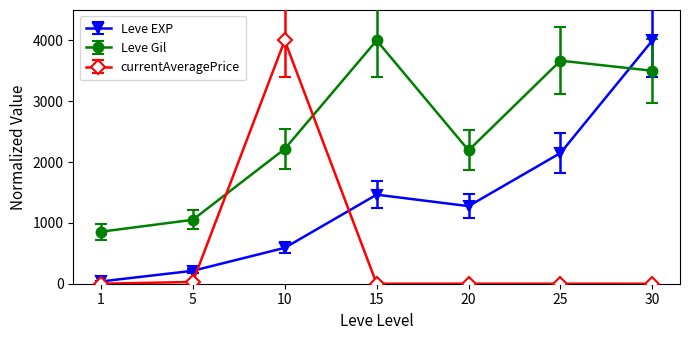

What is the difference between the maximum and minimum values in the Leve Gil series?

3145.6